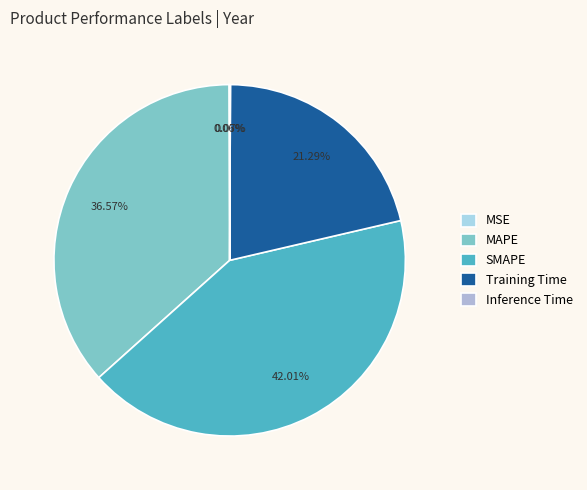

Count the number of slices in the pie.

5